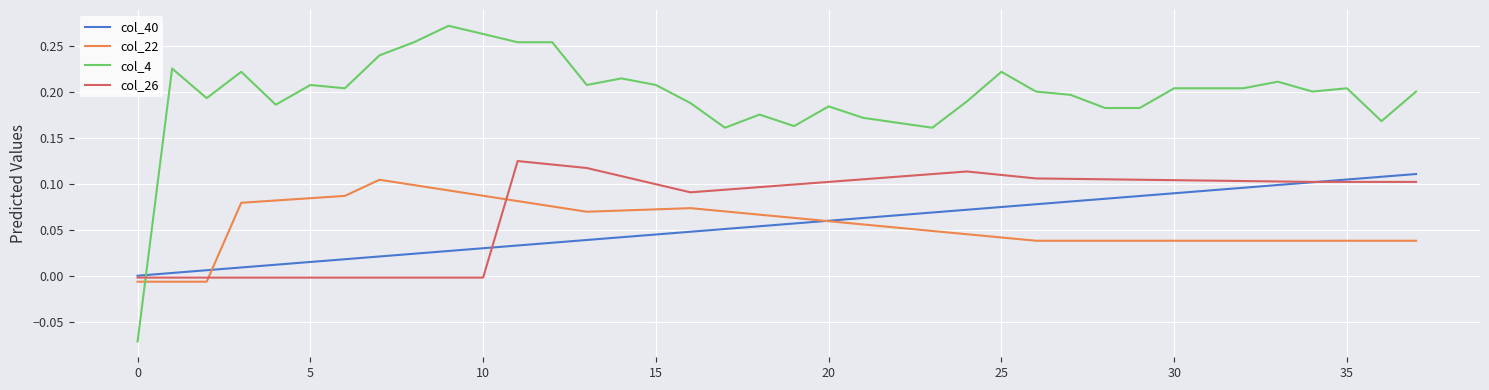

Which series has the largest range (max minus min)?

col_4